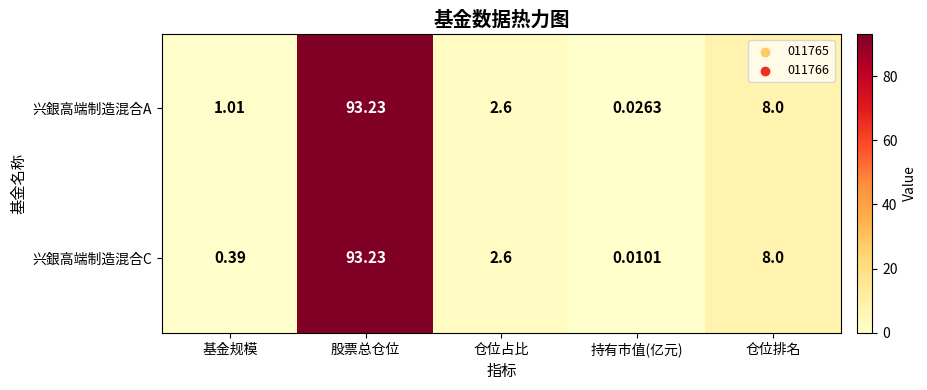

How many data points does each series have?

5